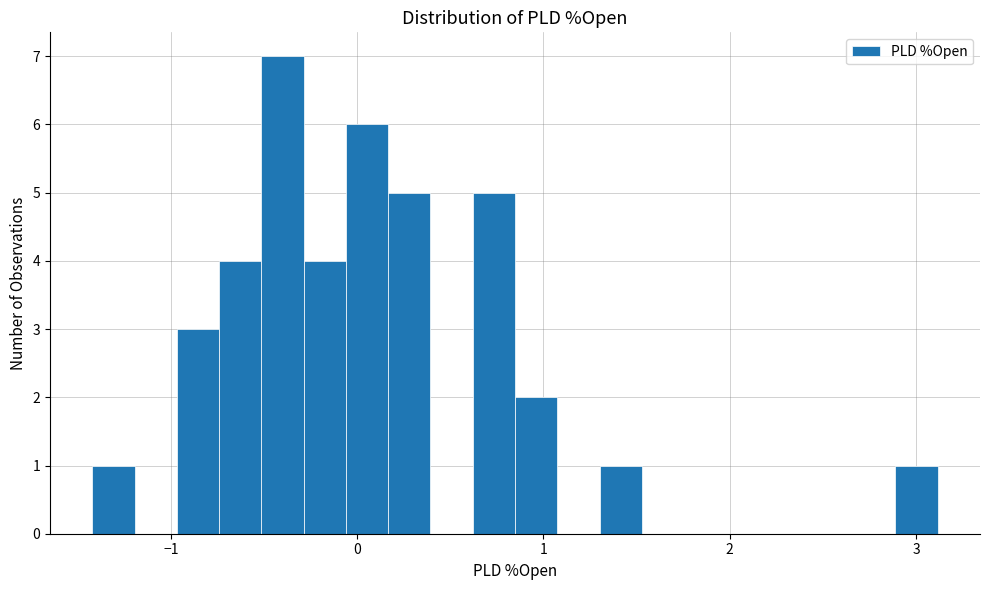

Around what value on the x-axis is the tallest bar? Give the approximate position of its centre, as read against the axis.

-0.4